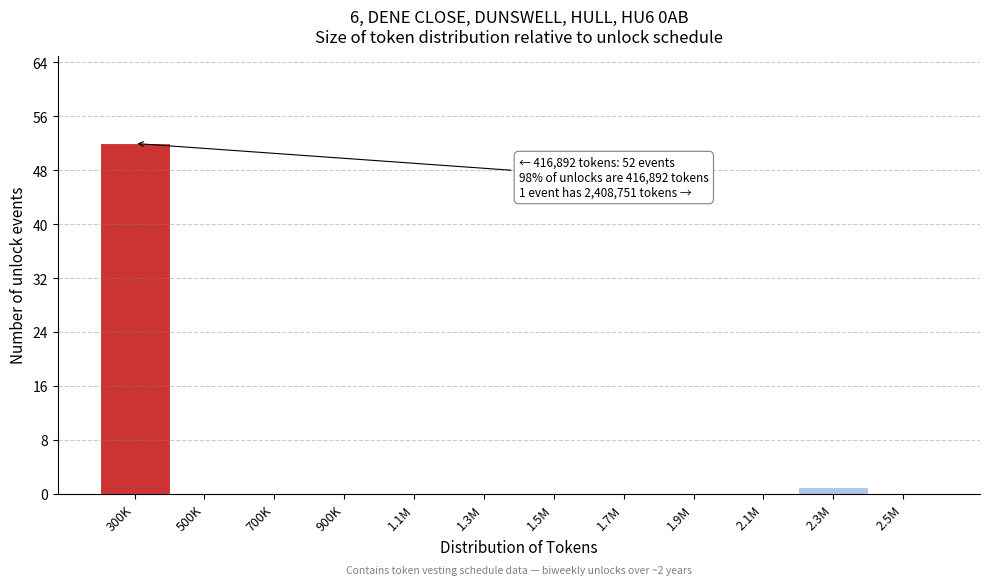

Reading left to right, list all the values displayed in this chart.

300K=52	500K=0	700K=0	900K=0	1.1M=0	1.3M=0	1.5M=0	1.7M=0	1.9M=0	2.1M=0	2.3M=1	2.5M=0